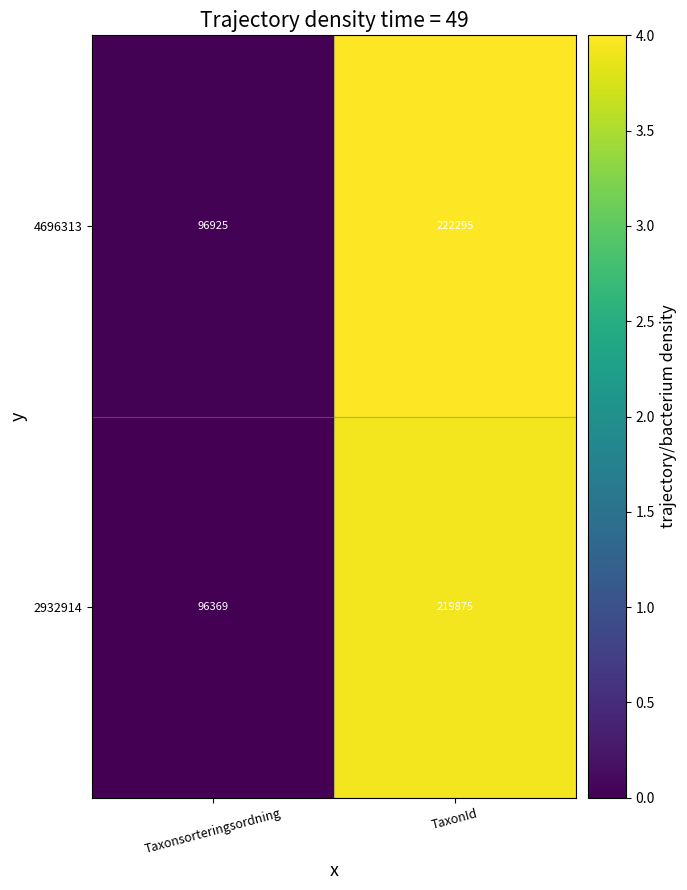

Which label corresponds to the largest value in the chart?

TaxonId